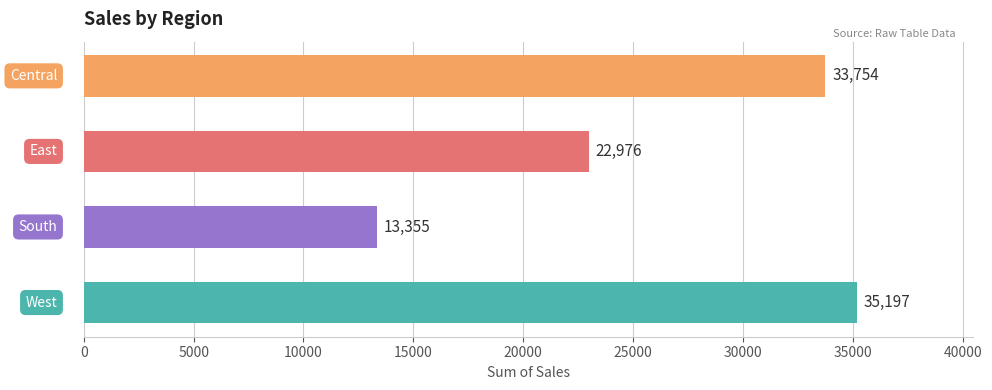

Reading bottom to top, what are all the values shown in this chart?

35197	13355	22976	33754